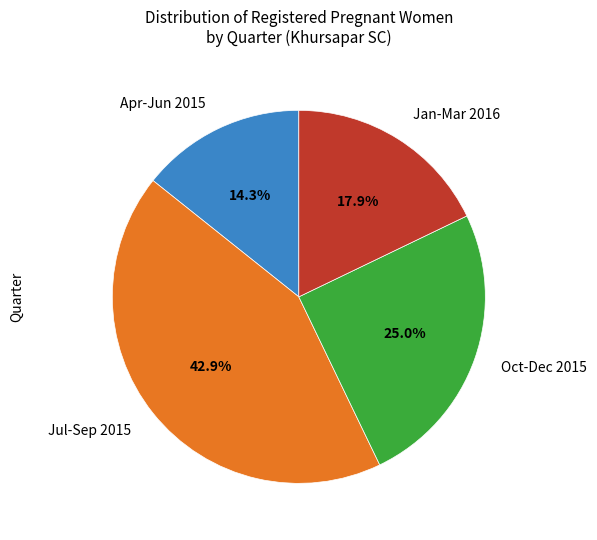

To the nearest percent, what is the average slice percentage?

25%